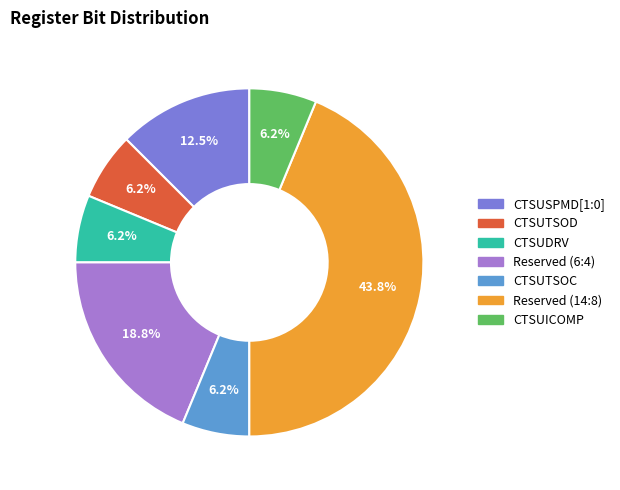

Count the number of slices in the pie.

7